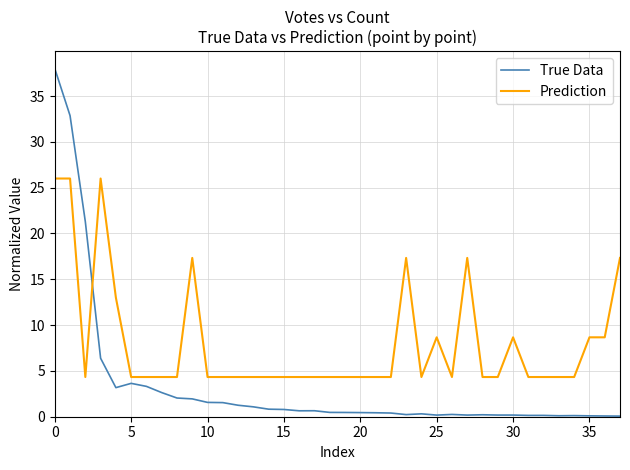

Which series ends up on top after the final intersection of Prediction and True Data?

Prediction